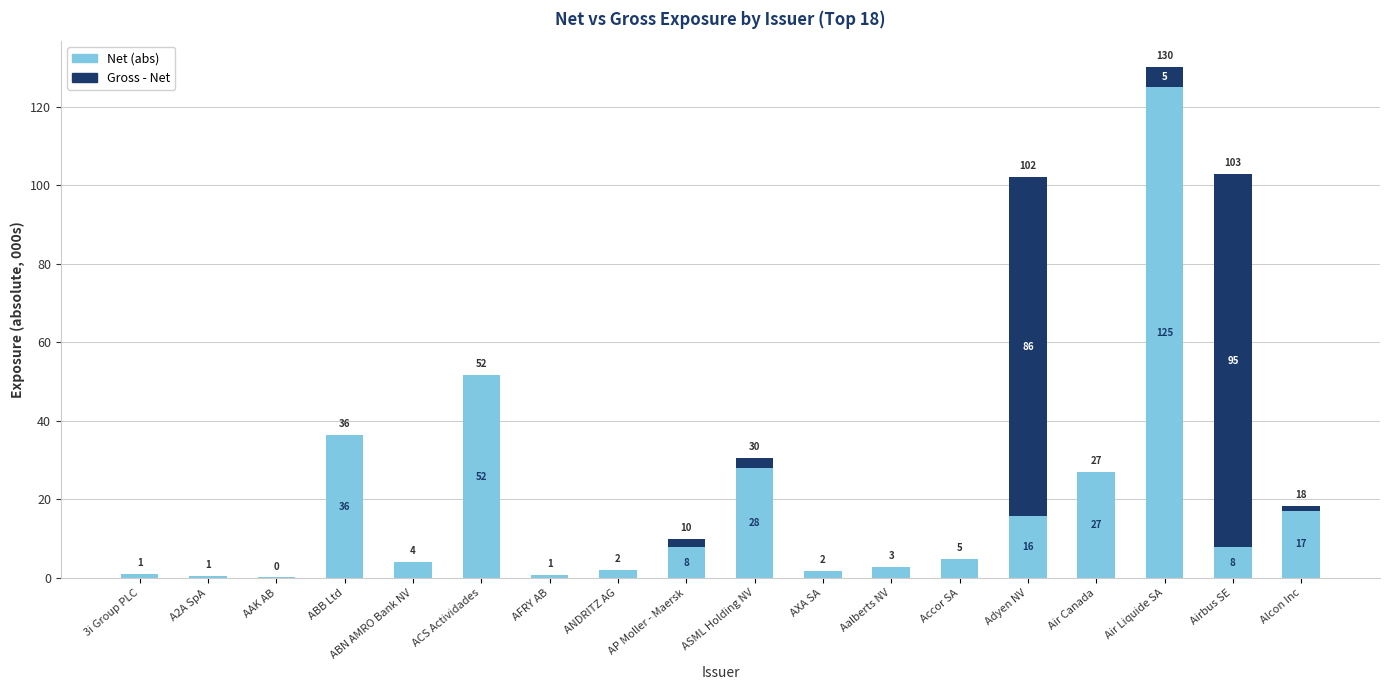

Are the bars grouped side by side (vs. stacked)?

No